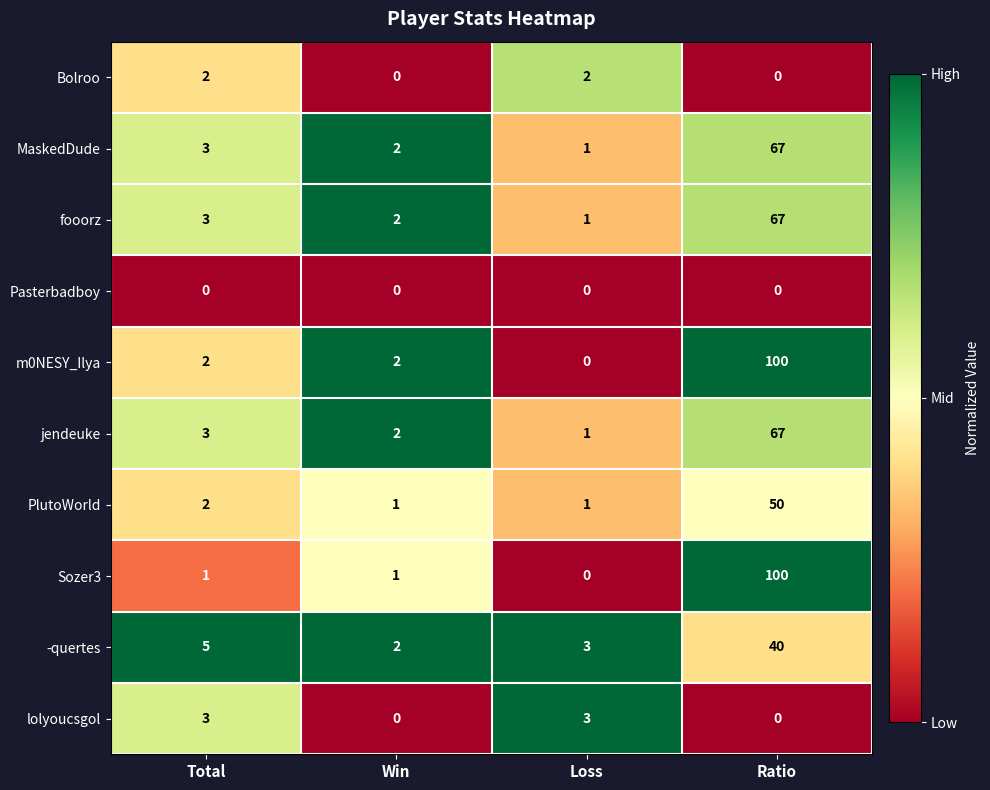

Is it true that Sozer3 equals 0 at Total?

False